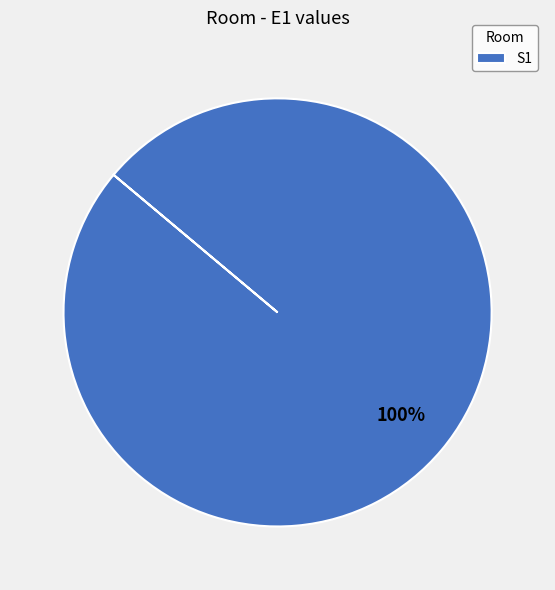

The S1 slice represents 86% of the pie. True or false?

False